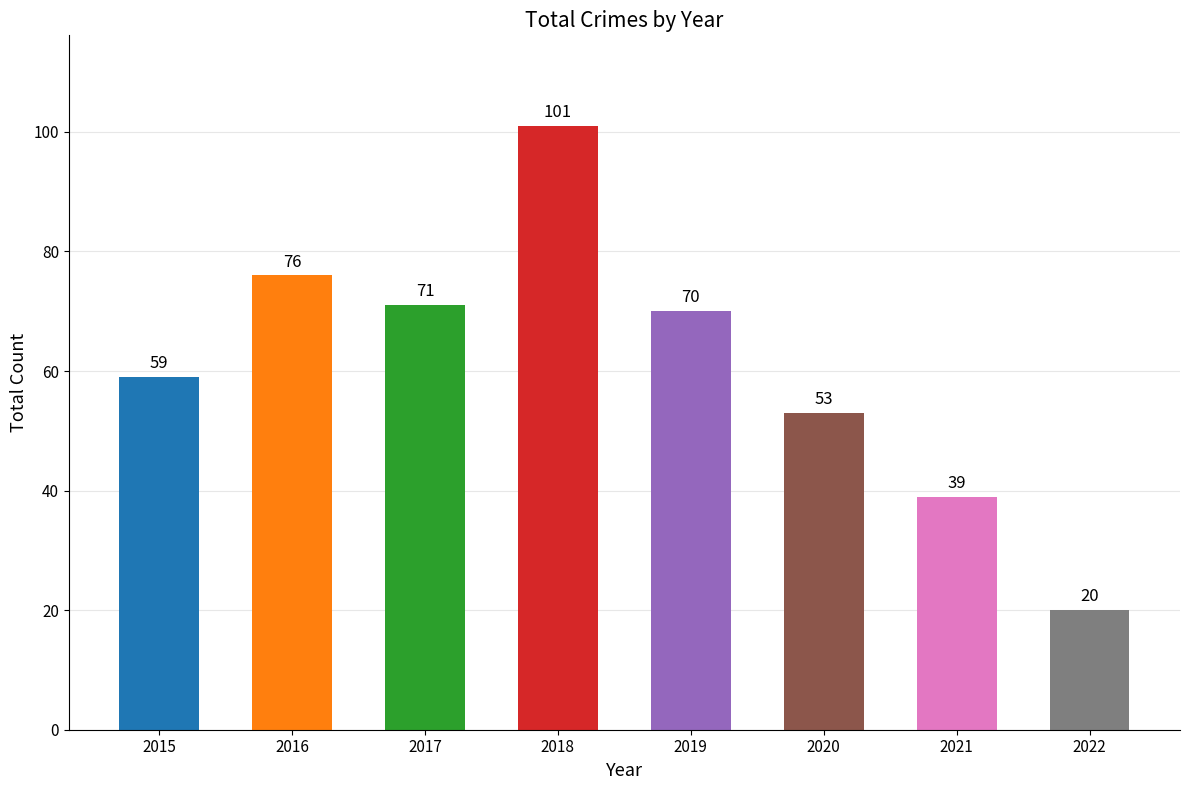

At which category does the chart reach its peak across all series?

2018